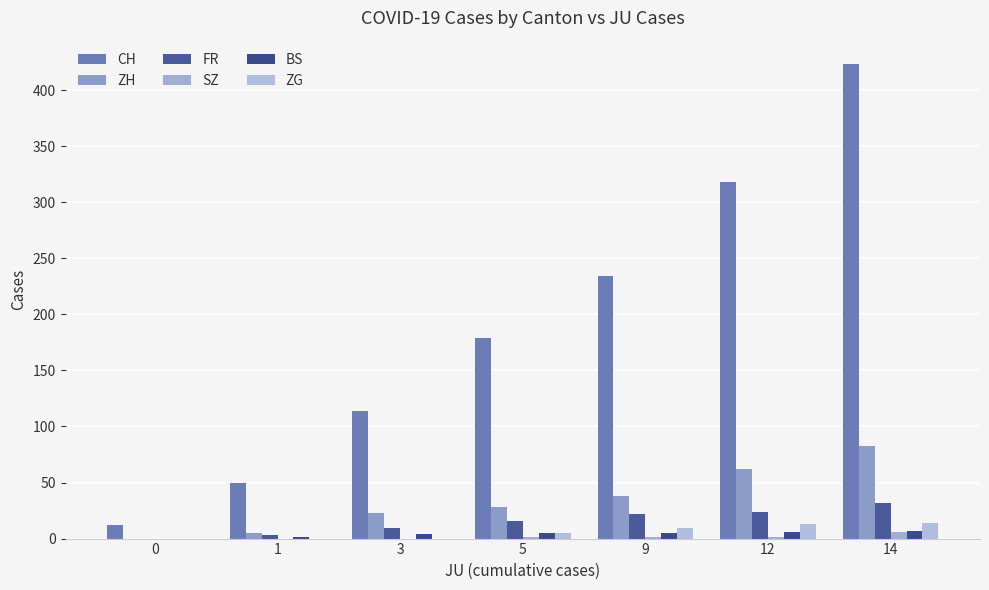

What is the value of the ZH bar at the 5th from the left?

38